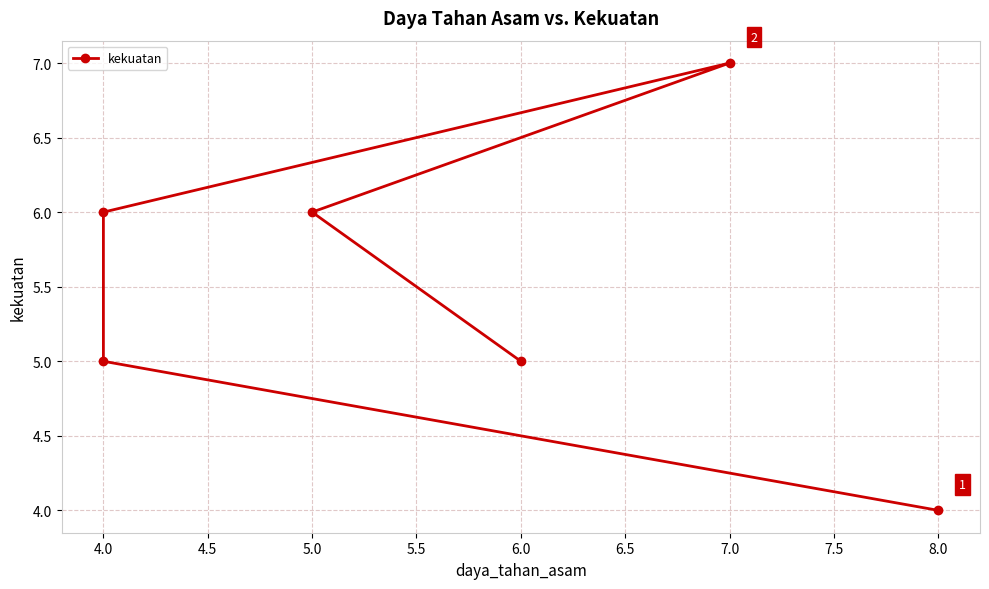

Which has a higher value, 4.0 or 4.0?

4.0